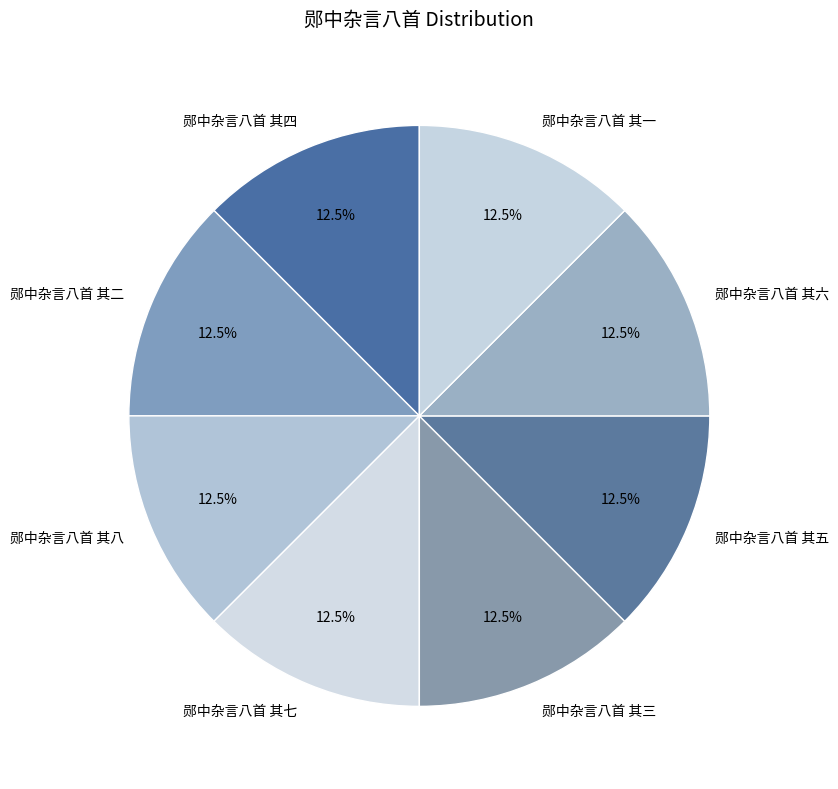

What is the ratio of the value at 郧中杂言八首 其八 to the value at 郧中杂言八首 其四?

1.0